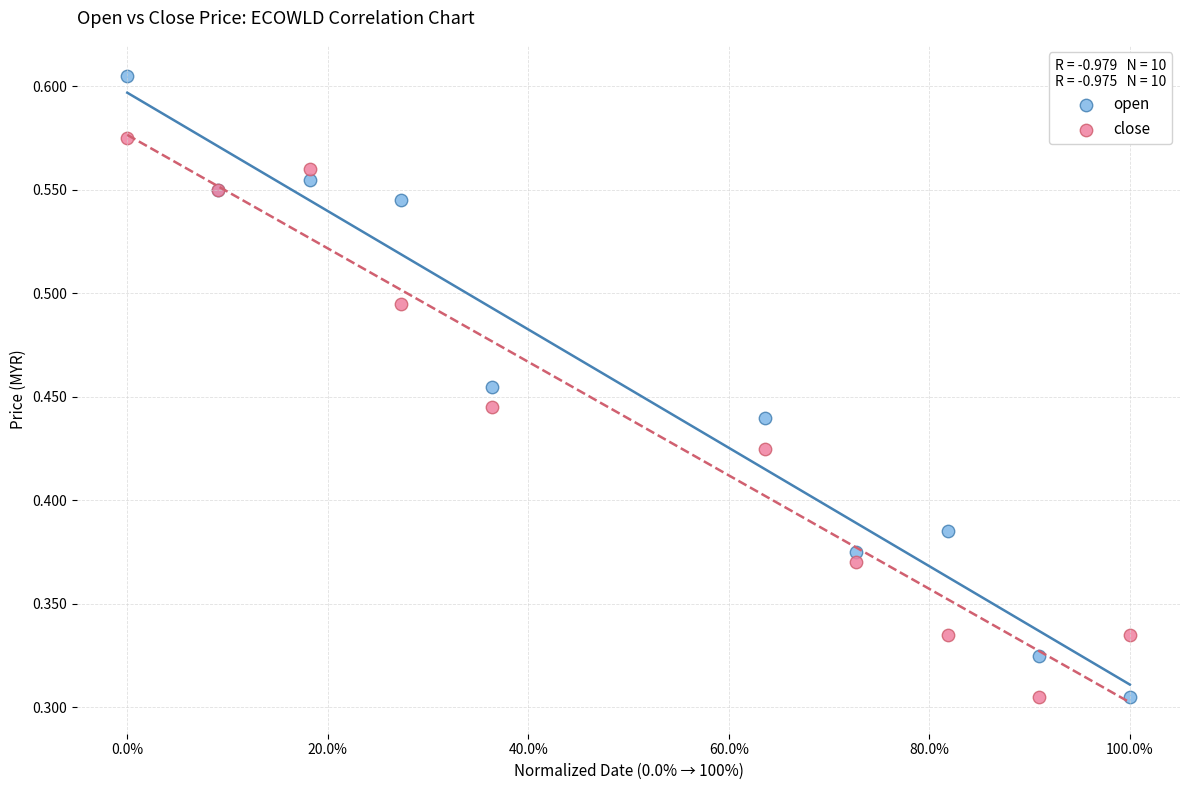

Which series reaches the maximum Y coordinate?

open